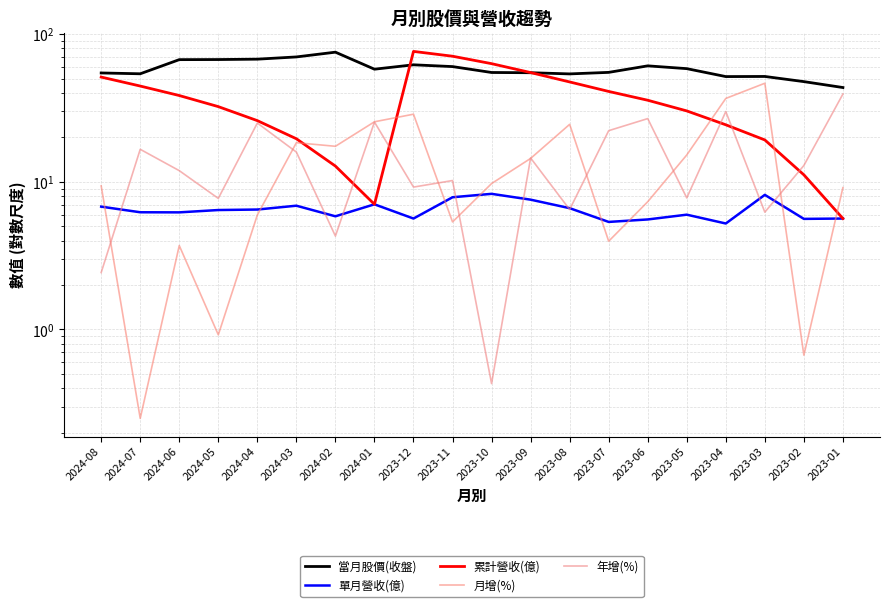

True or false: 累計營收(億) has a value of 30.2 at 2023-05.

True